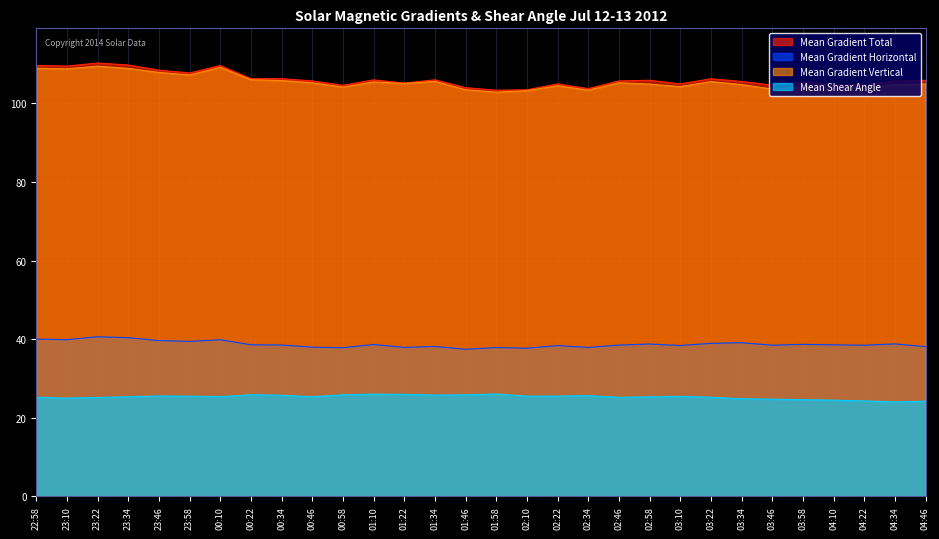

What is the average value of the Mean Gradient Horizontal series?

38.7